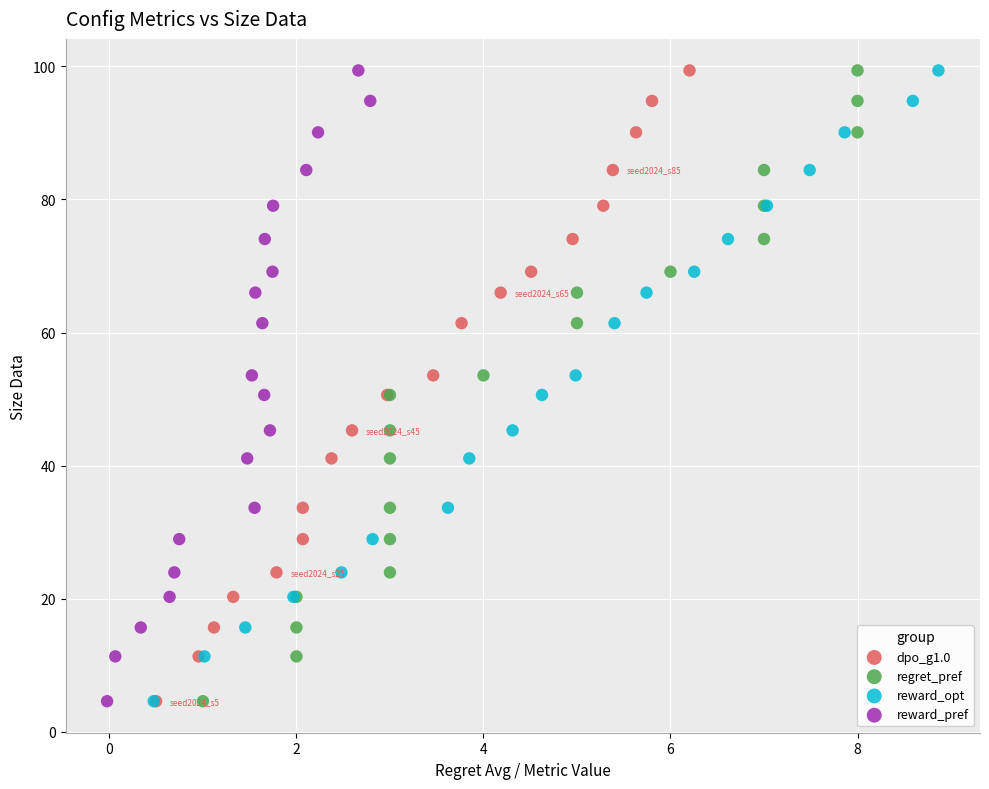

What are all the series names shown in the legend?

dpo_g1.0, regret_pref, reward_opt, reward_pref